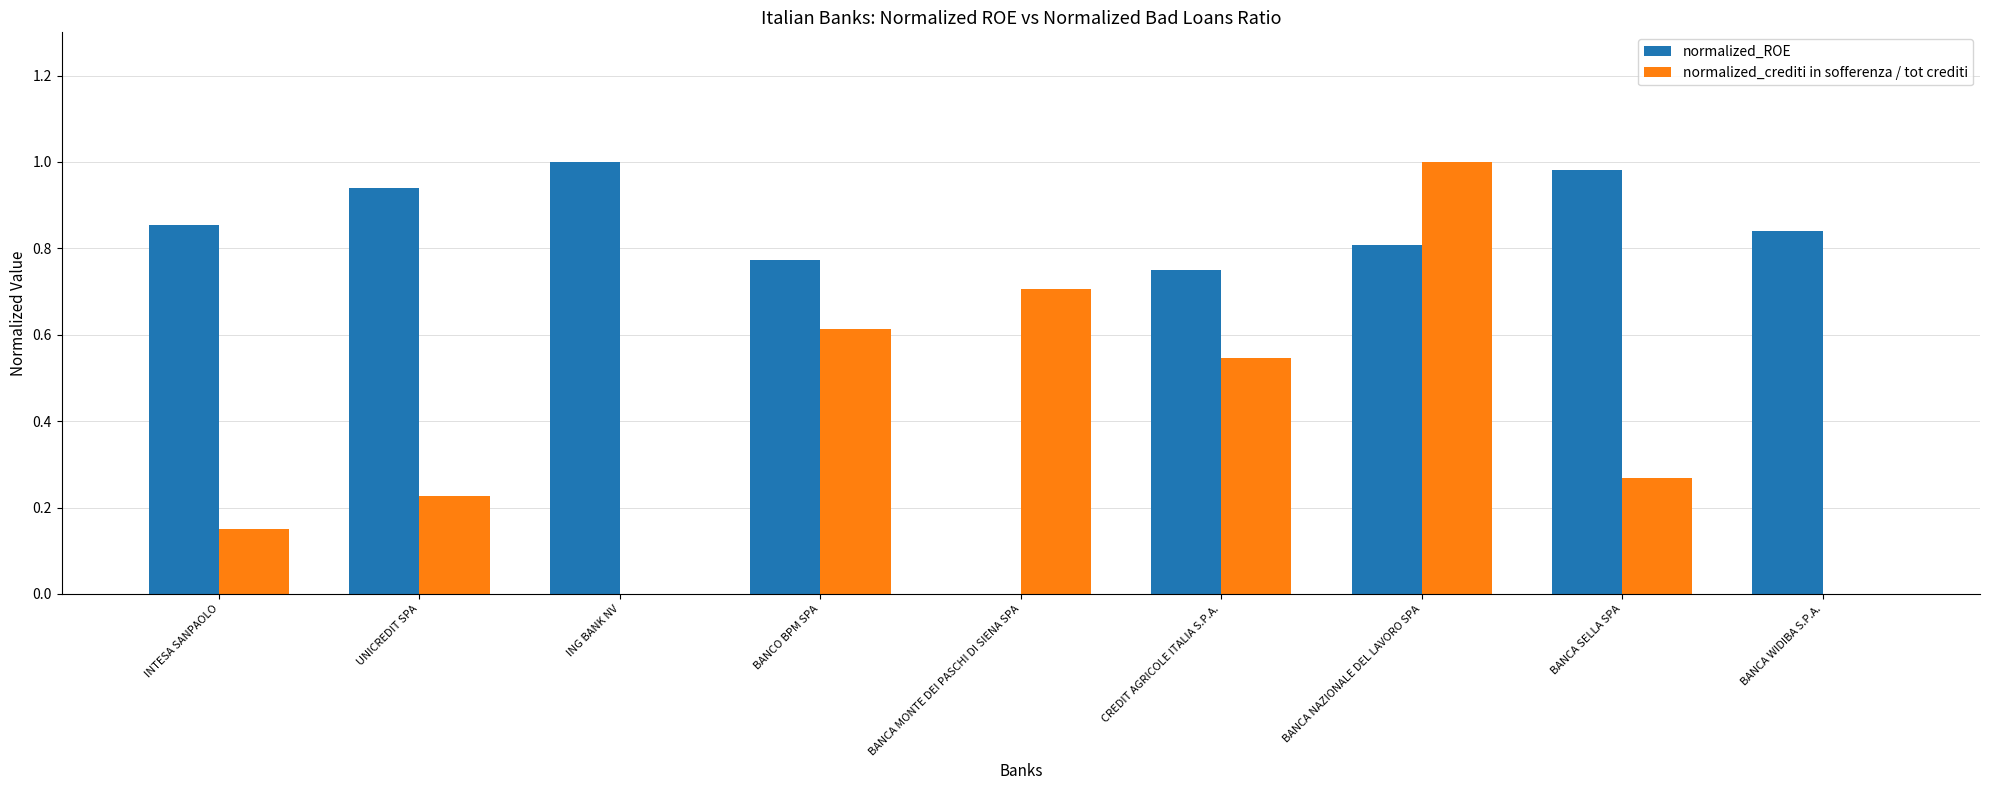

The normalized_crediti in sofferenza / tot crediti series shows 0.4 at UNICREDIT SPA. True or false?

False